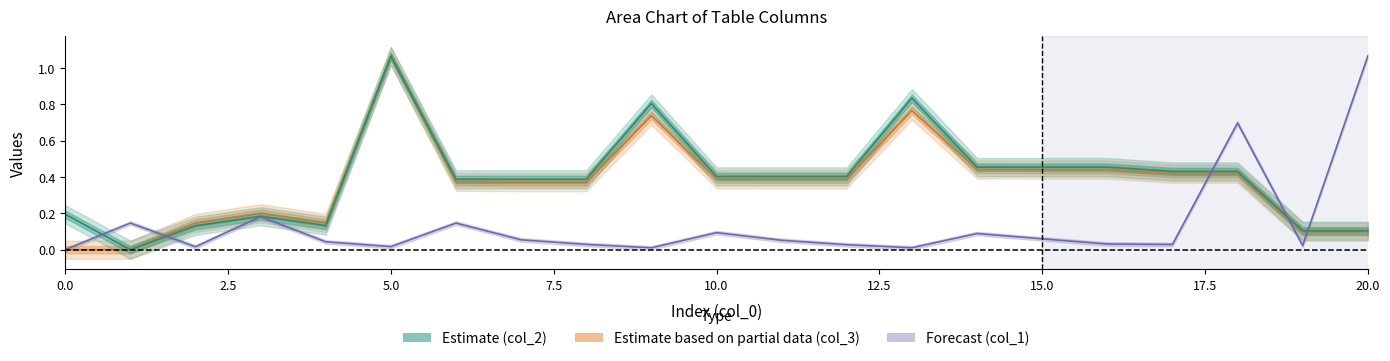

Which has a higher value, 12.5 or 9?

12.5